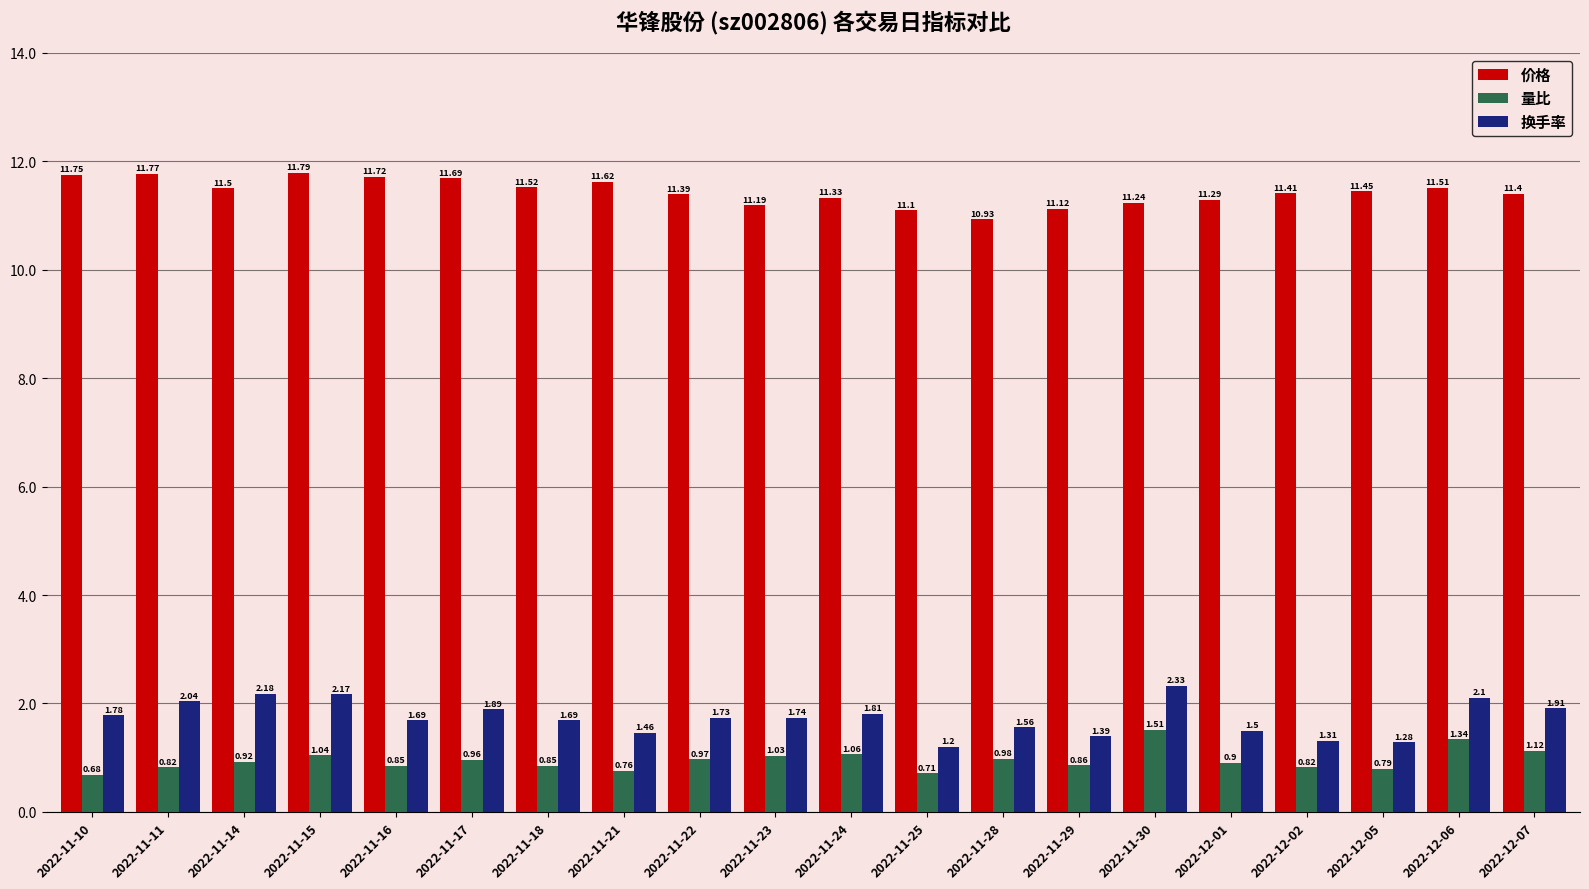

Rank the series by their maximum value, from highest to lowest.

价格, 换手率, 量比